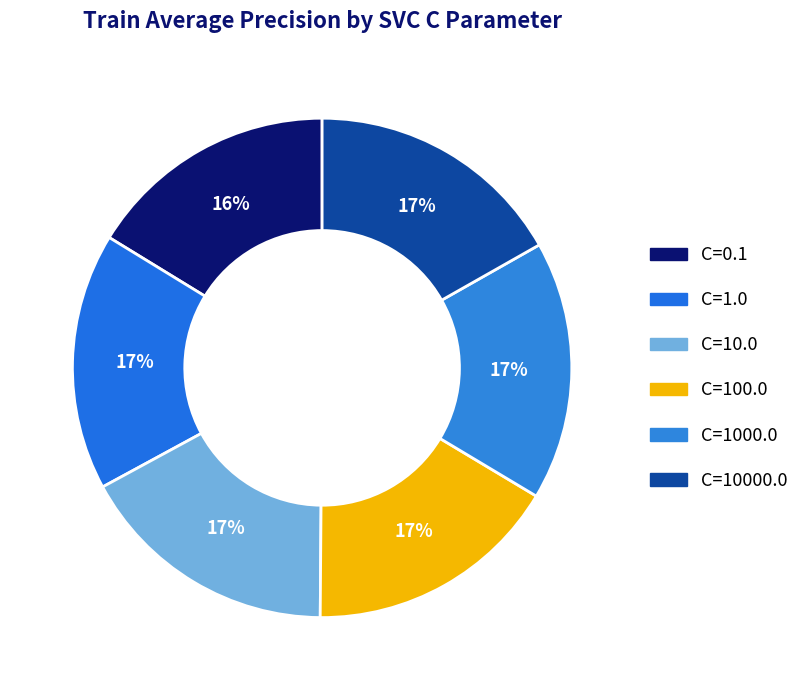

What percentage is the C=10000.0 slice, to the nearest percent?

17%